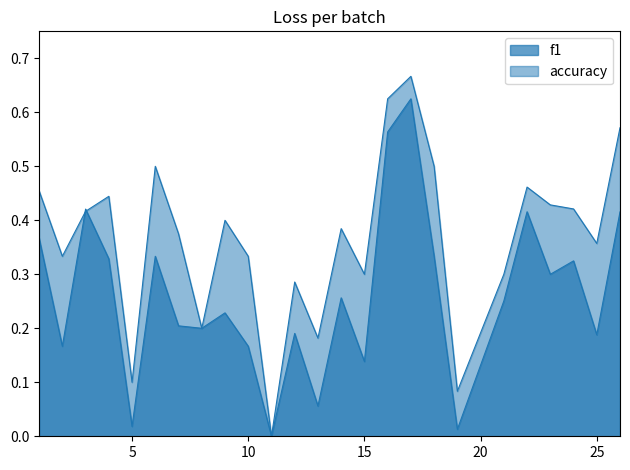

Which label corresponds to the largest value in the chart?

17